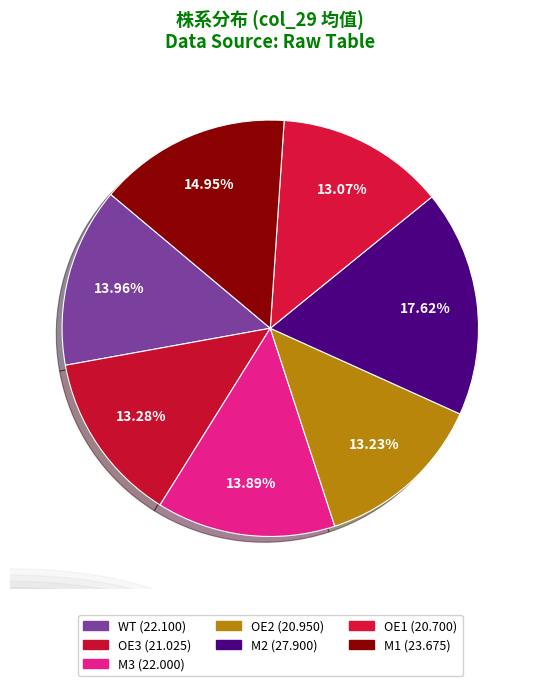

Which has a higher value, M3 or OE2?

M3